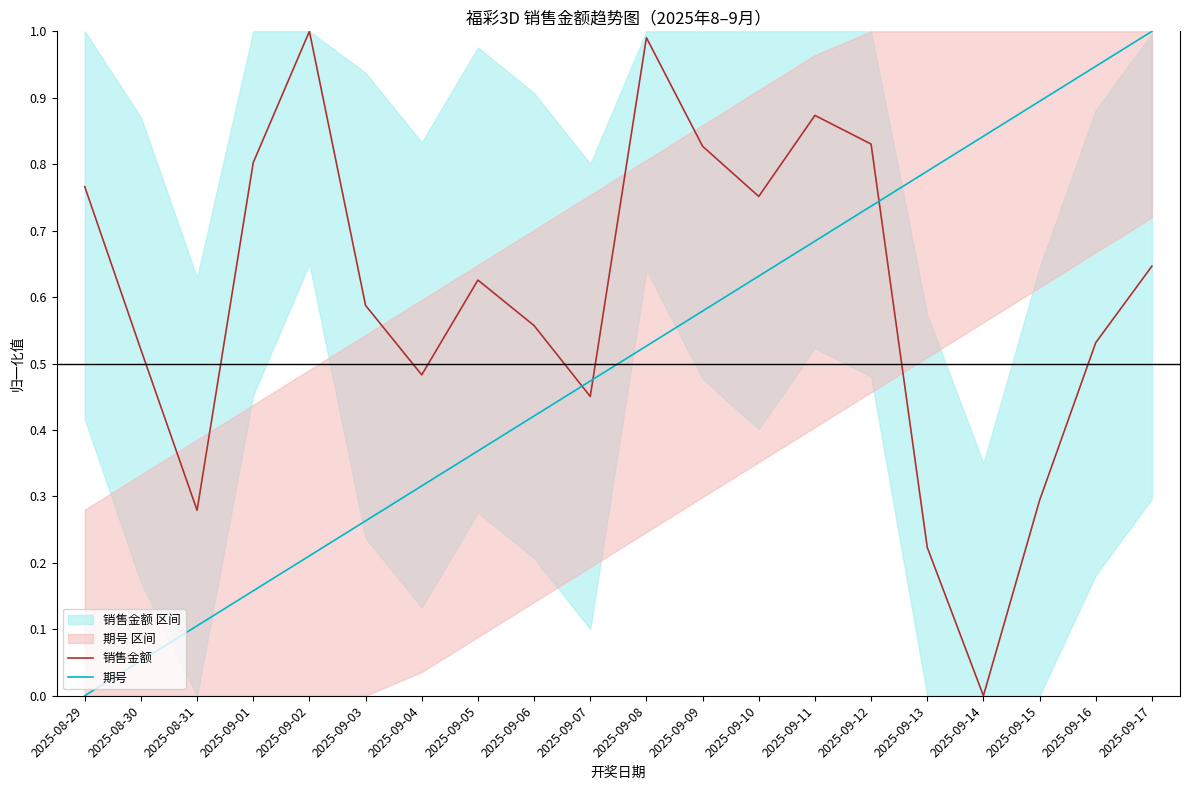

Which series has the largest total across all categories?

销售金额